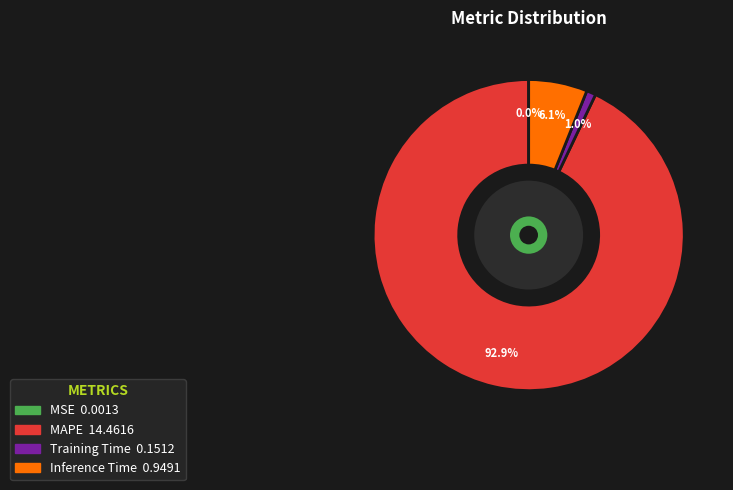

How much of the chart is everything except MAPE?

7.1%